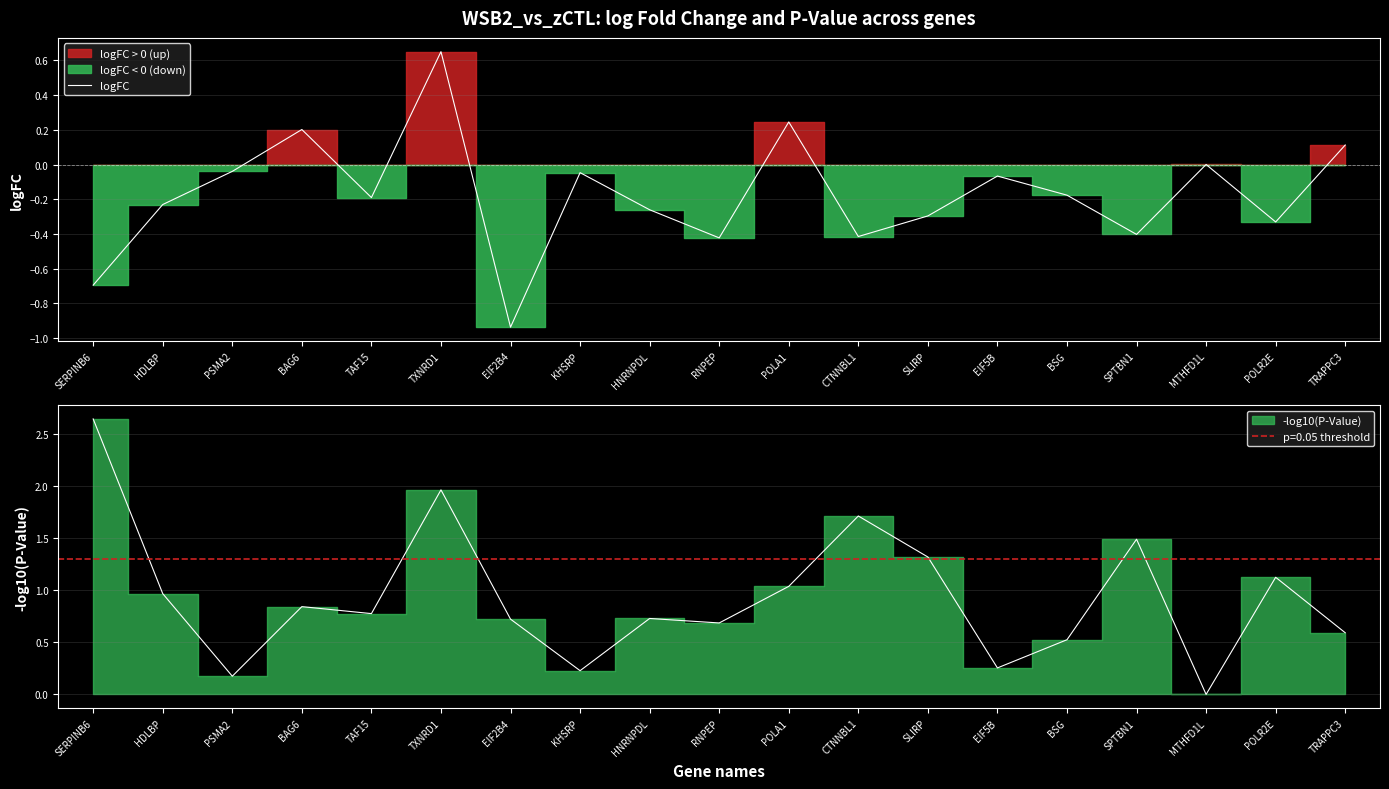

What is the label of the 19th point from the right?

SERPINB6